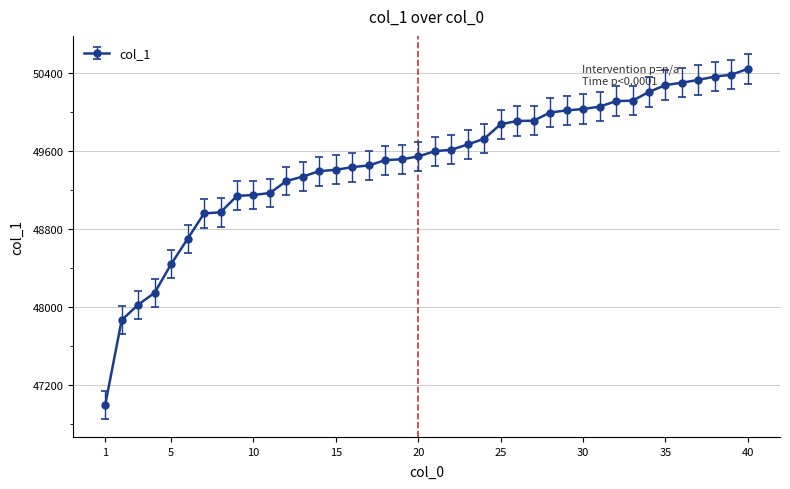

What is the value of the 17th point from the left?

49451